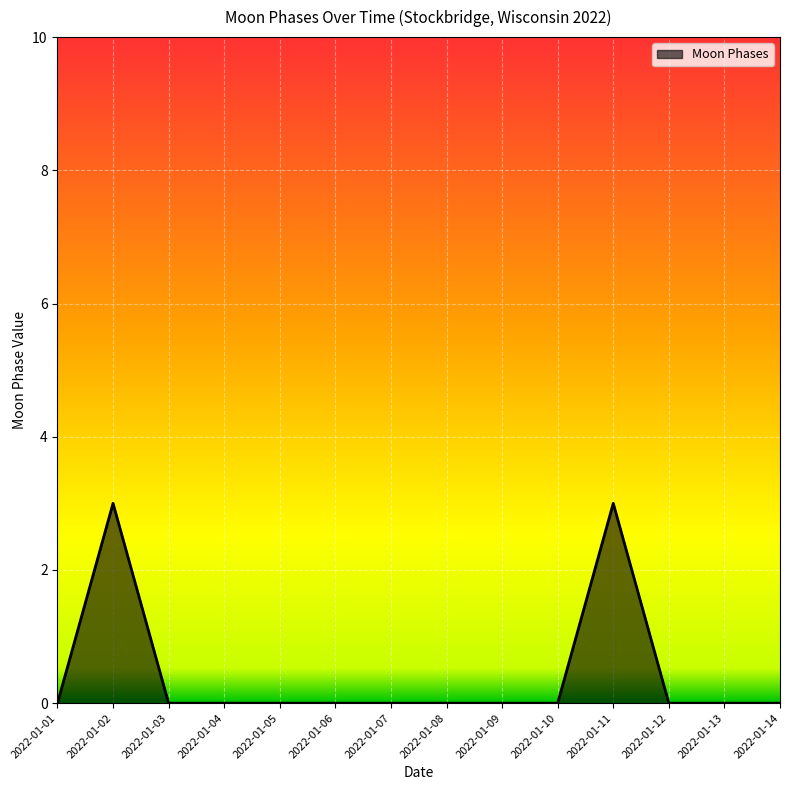

What is the difference between the maximum and minimum values?

3